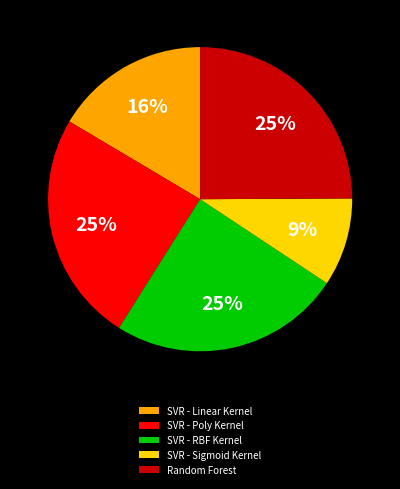

To the nearest percent, what percentage of the pie is Random Forest?

25%